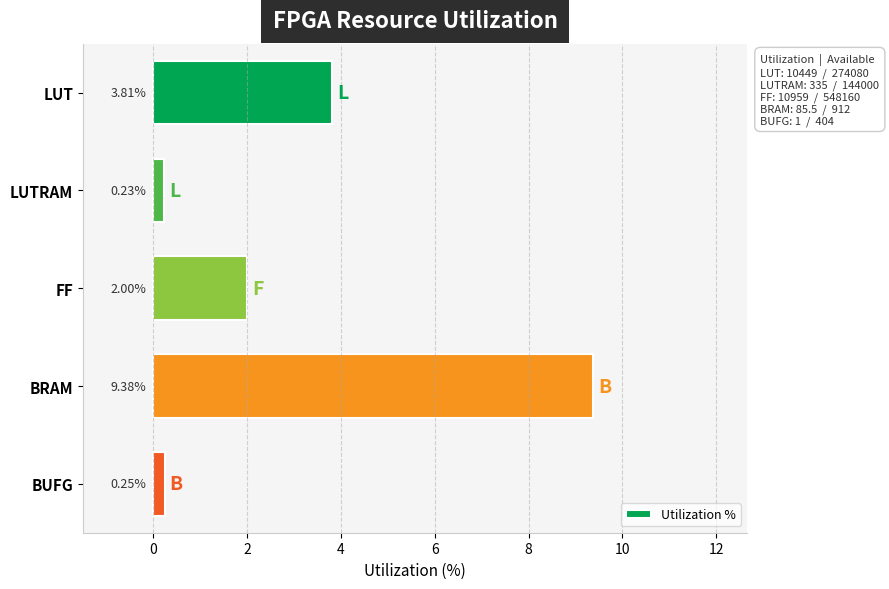

What is the label of the 3rd bar from the top?

FF